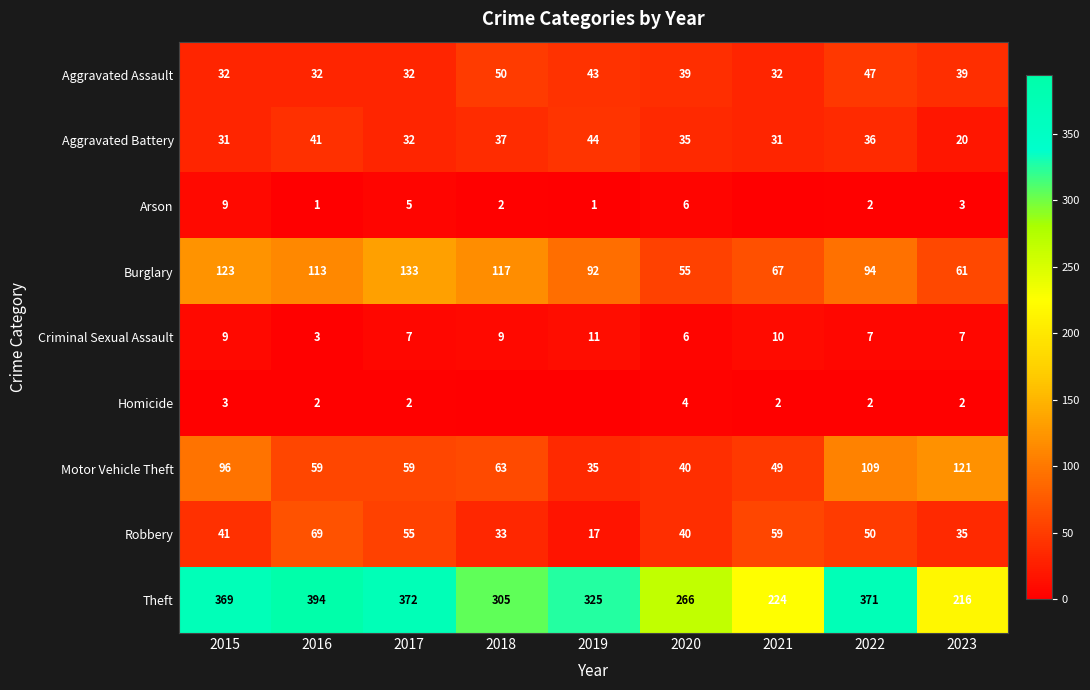

What is the difference between the second highest and minimum values in the Criminal Sexual Assault series?

7